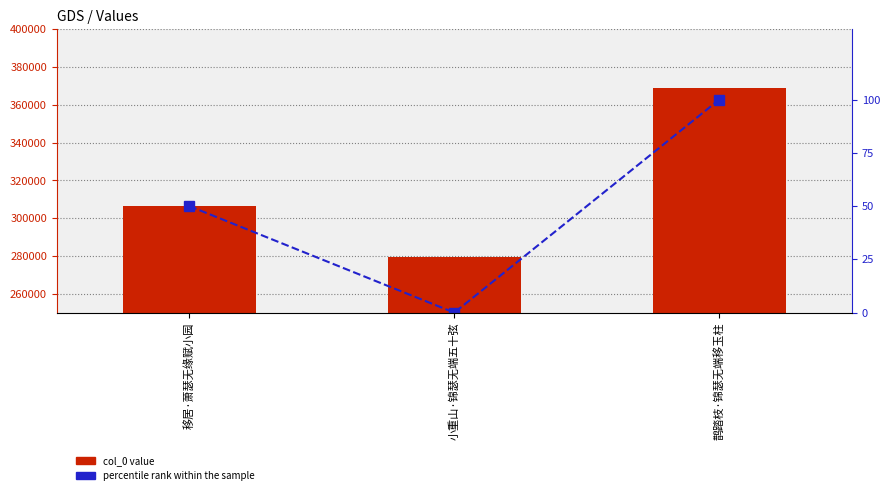

Is the value of percentile rank within the sample at 移居·萧瑟无缘赋小园 greater than the value of col_0 at 小重山·锦瑟无端五十弦?

No